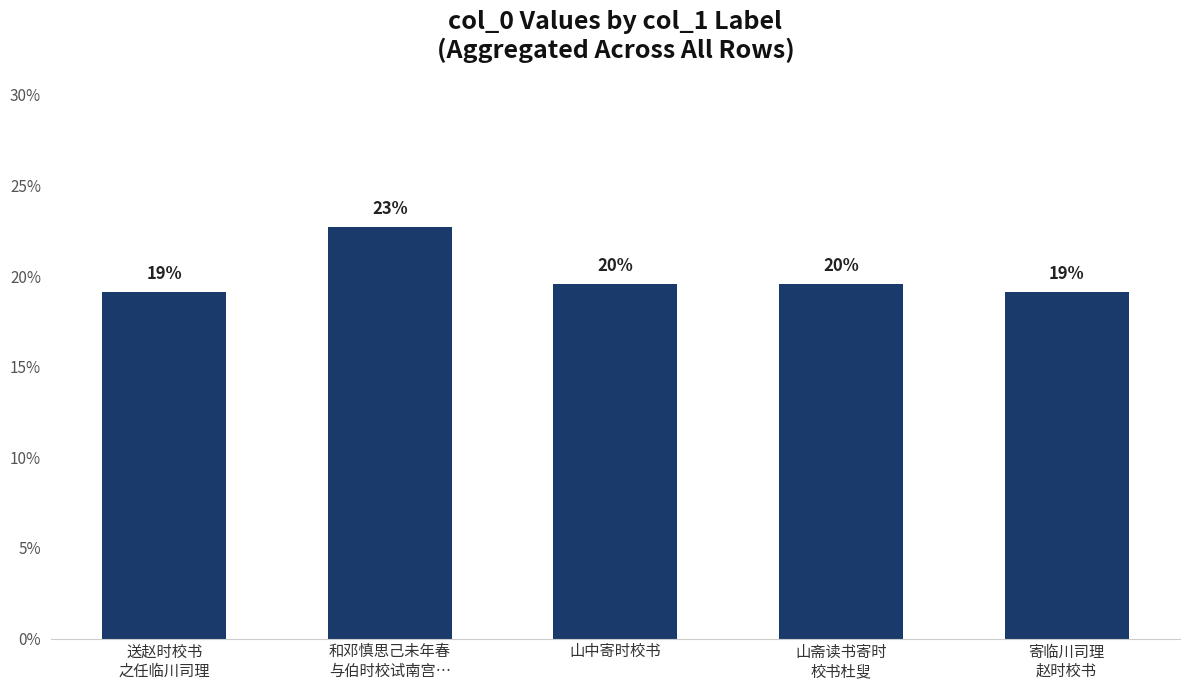

List the labels in order of value, smallest first.

送赵时校书
之任临川司理, 寄临川司理
赵时校书, 山中寄时校书, 山斋读书寄时
校书杜叟, 和邓慎思己未年春
与伯时校试南宫…